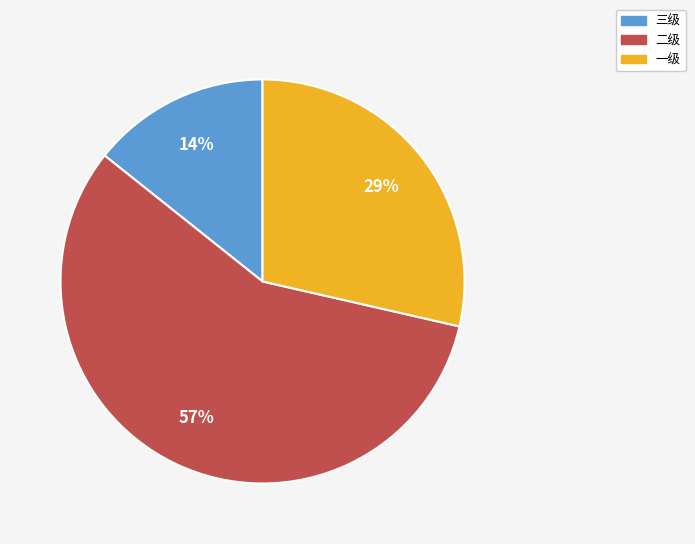

To the nearest percent, what is the combined percentage of 三级 and 二级?

71%